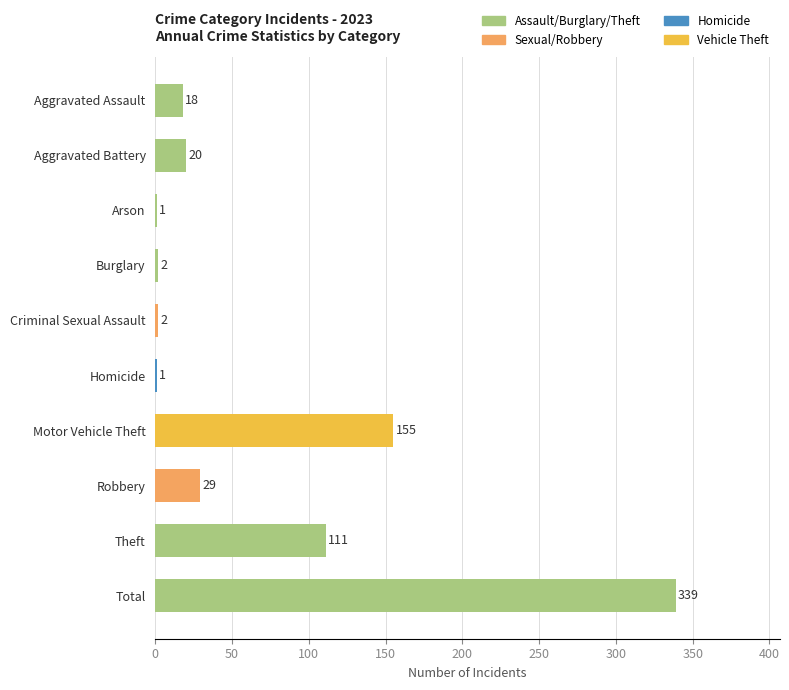

At which label is the value closest to 170?

Motor Vehicle Theft